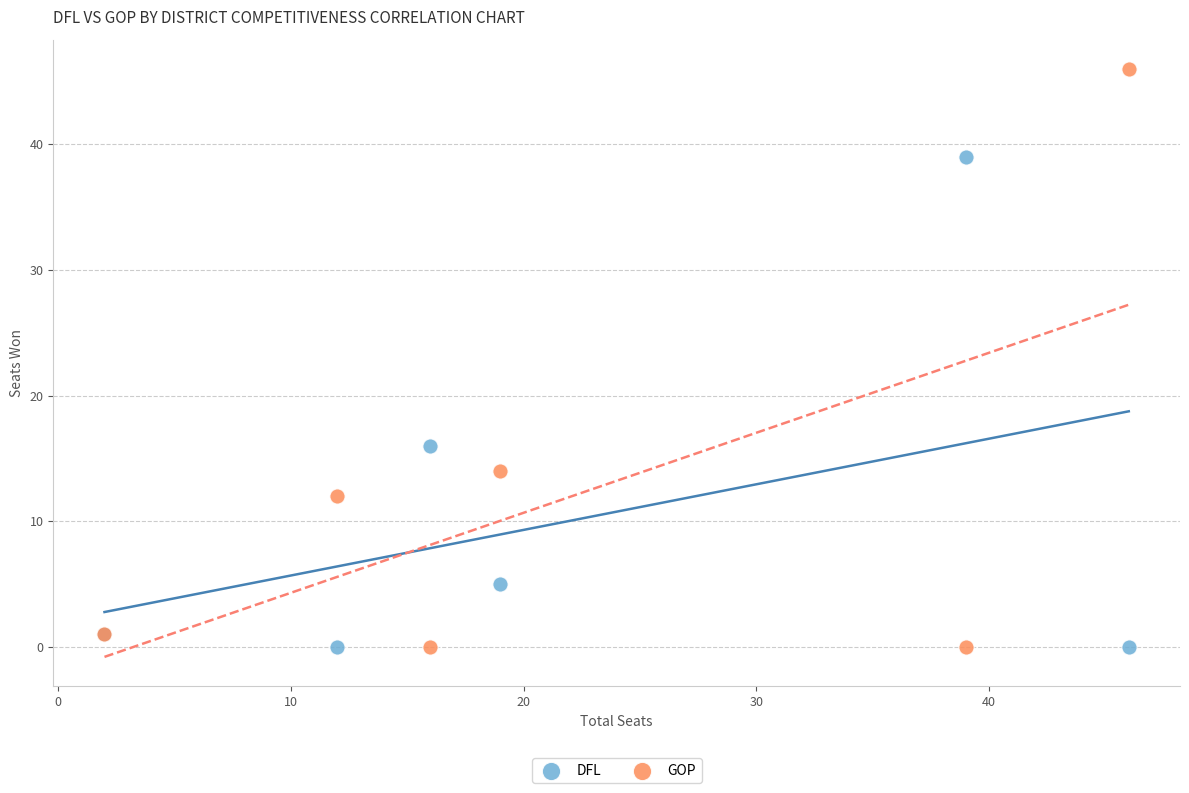

In the DFL series, what Y value is closest to 19?

16